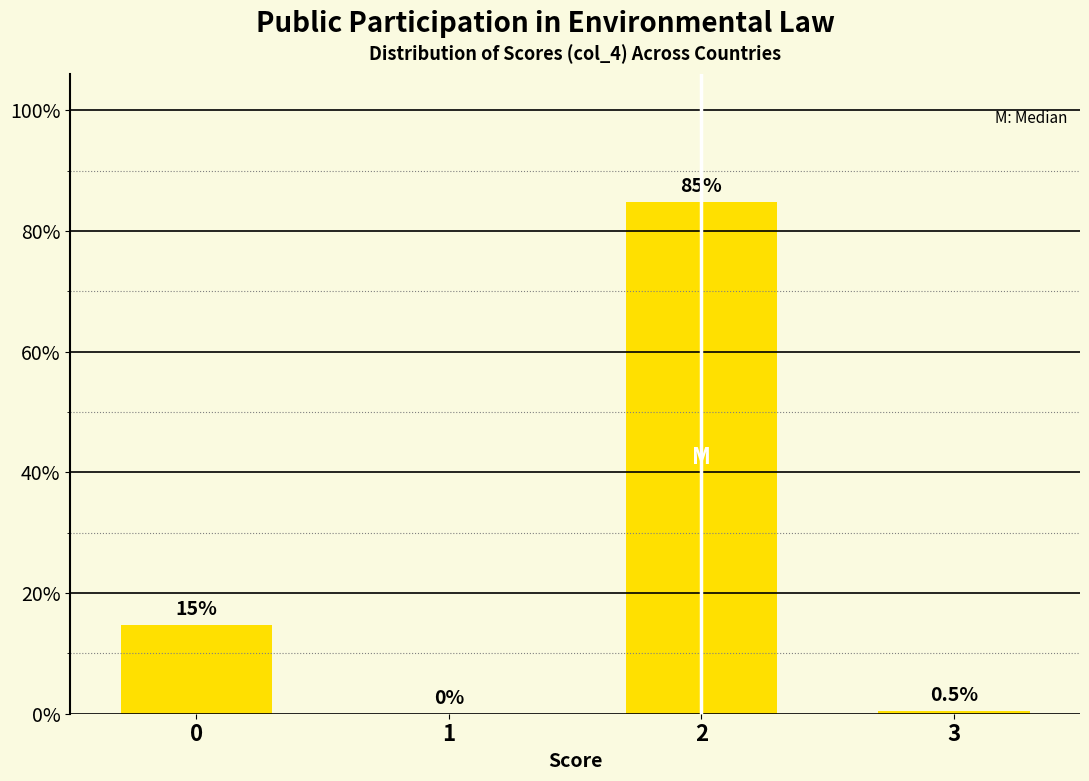

Reading left to right, transcribe all the data shown in this chart.

0=14.6	1=0.0	2=84.8	3=0.5